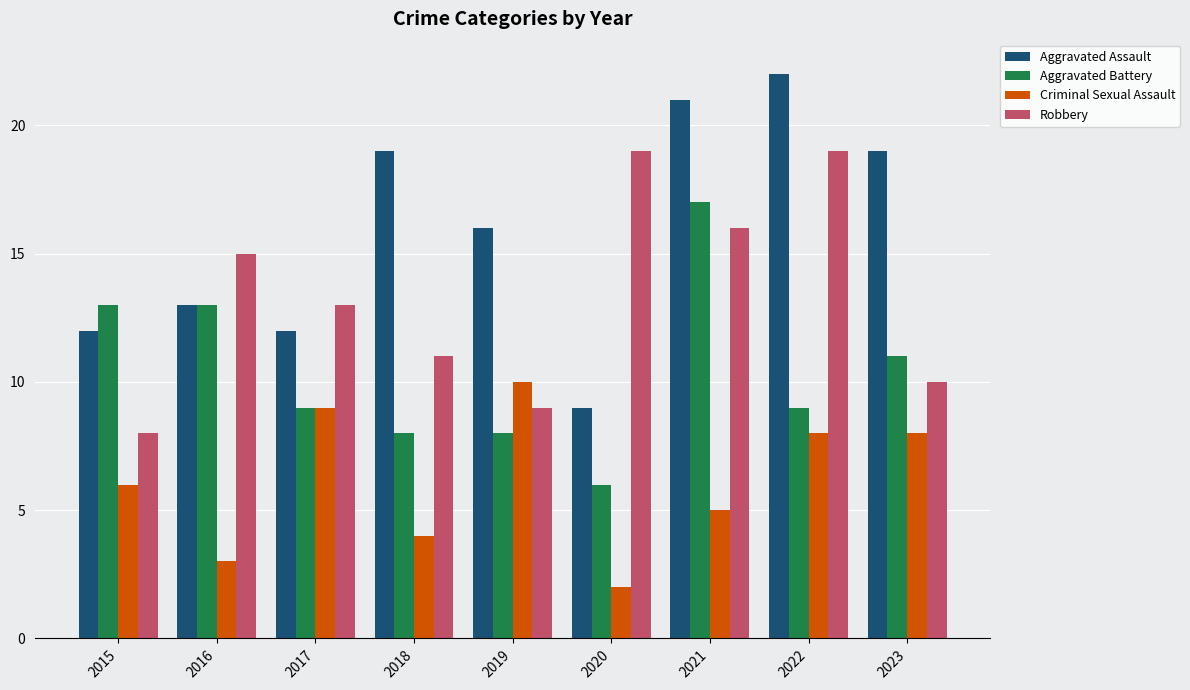

What is the sum of the Robbery values at 2017 and 2021?

29